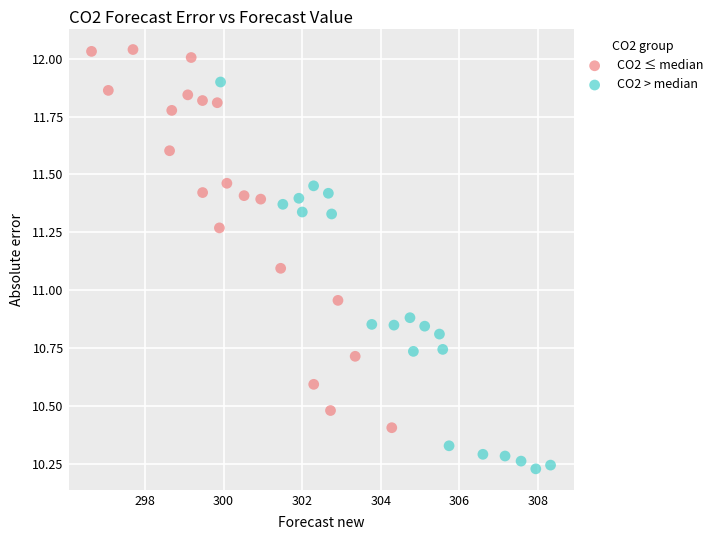

Which series reaches the minimum Y coordinate?

CO2 > median